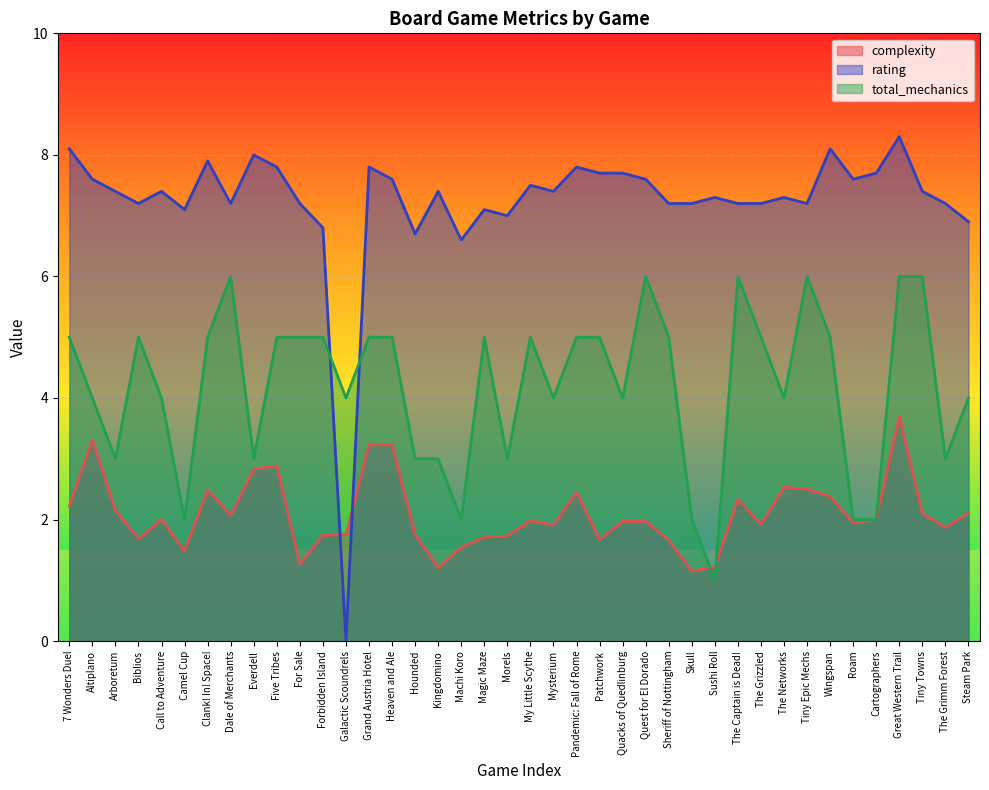

What is the sum of all total_mechanics values?

168.0